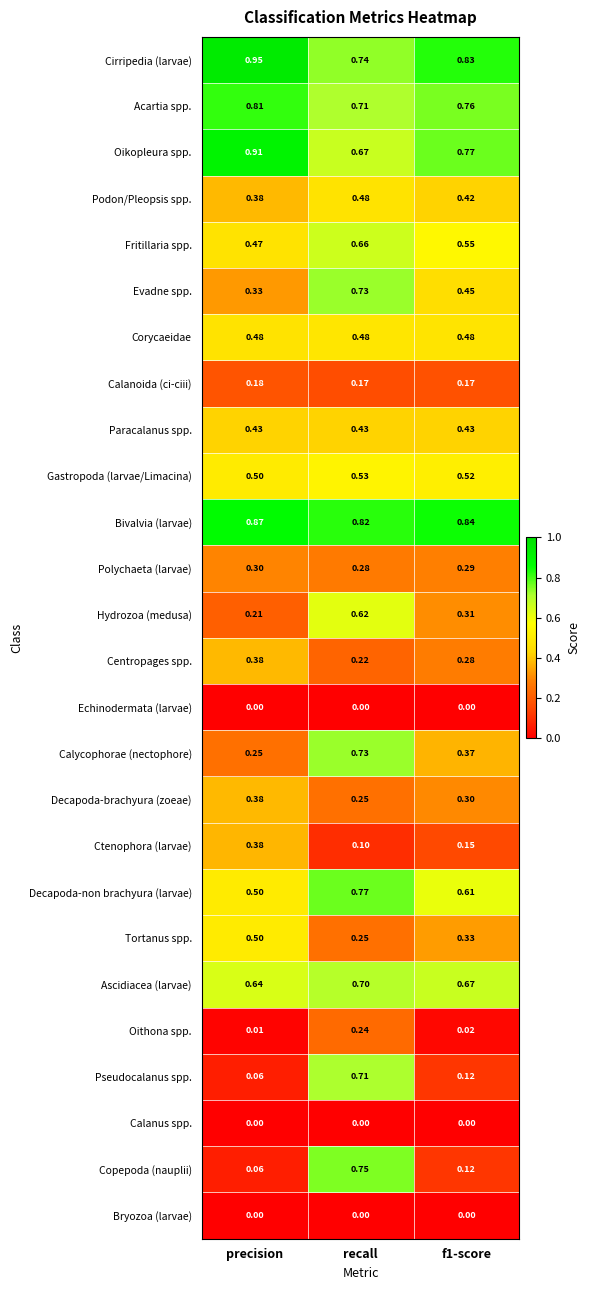

Which series has the largest range (max minus min)?

Copepoda (nauplii)